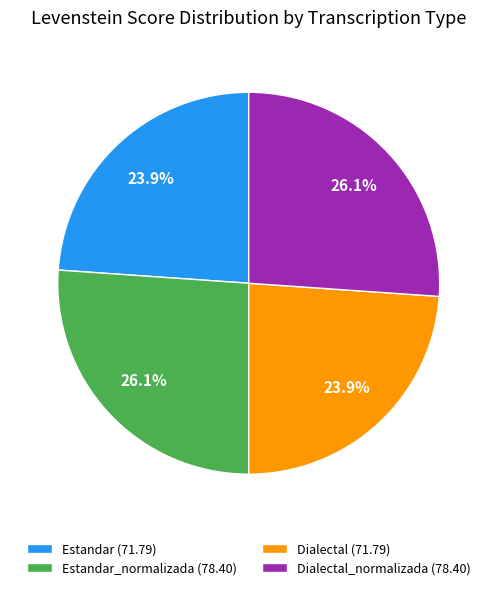

Between Estandar (71.79) and Dialectal_normalizada (78.40), which is larger?

Dialectal_normalizada (78.40)